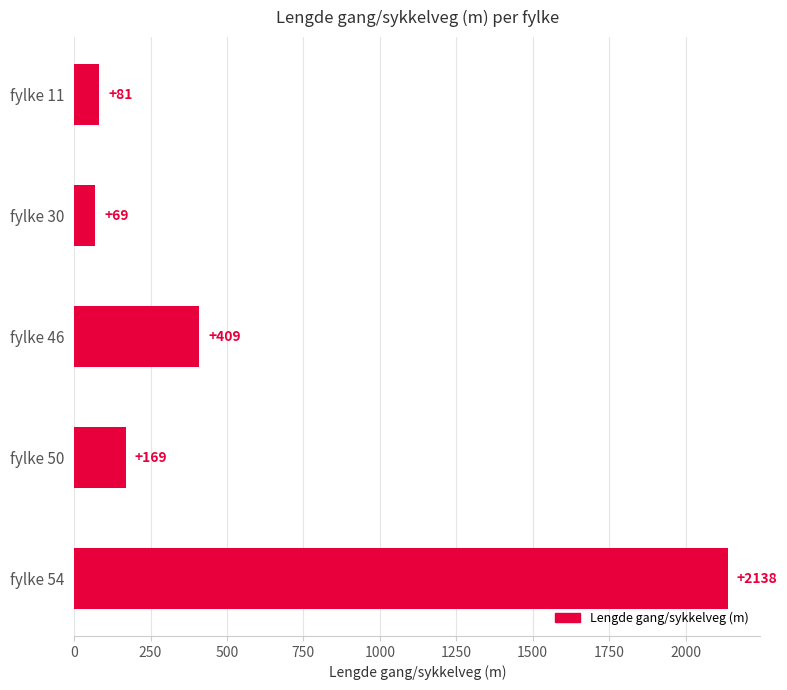

Which label corresponds to the smallest value in the chart?

fylke 30